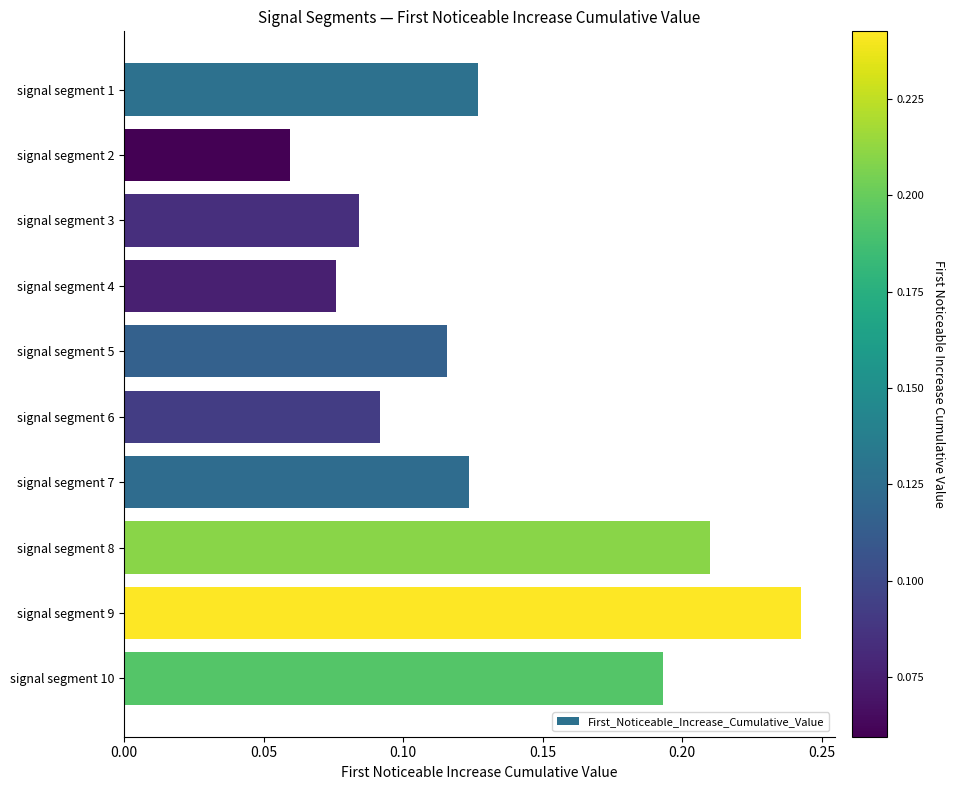

At which category does the chart reach its peak across all series?

signal segment 9